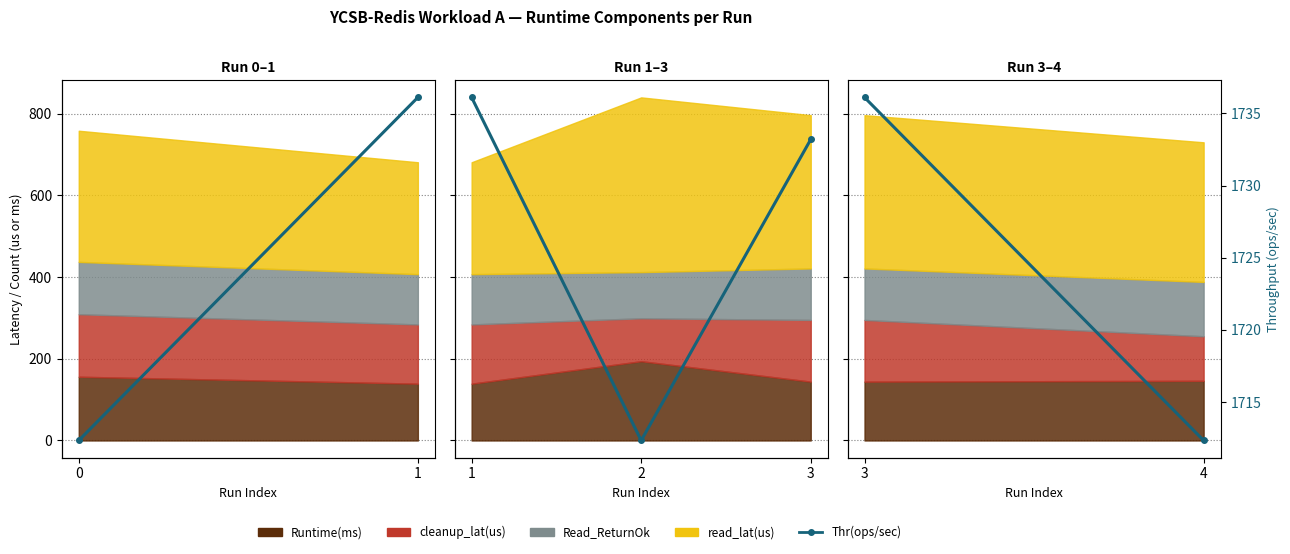

How many lines are shown in the chart?

1